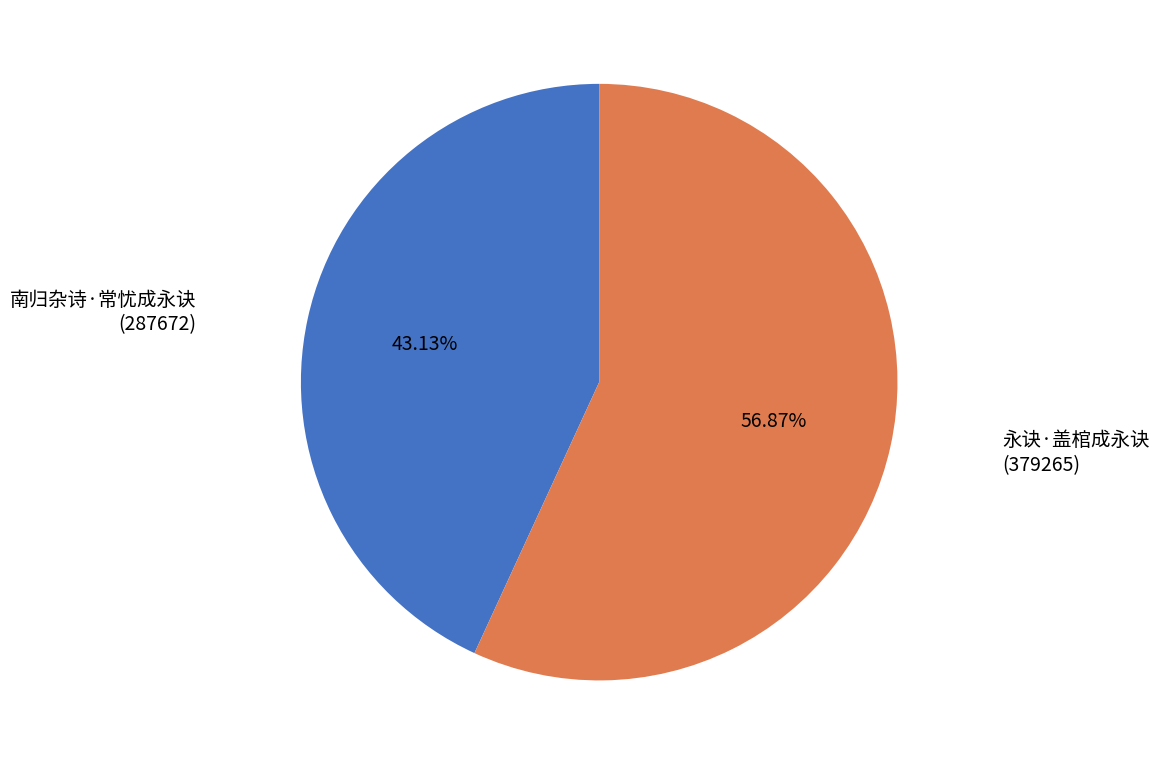

Does any single category account for the majority?

Yes